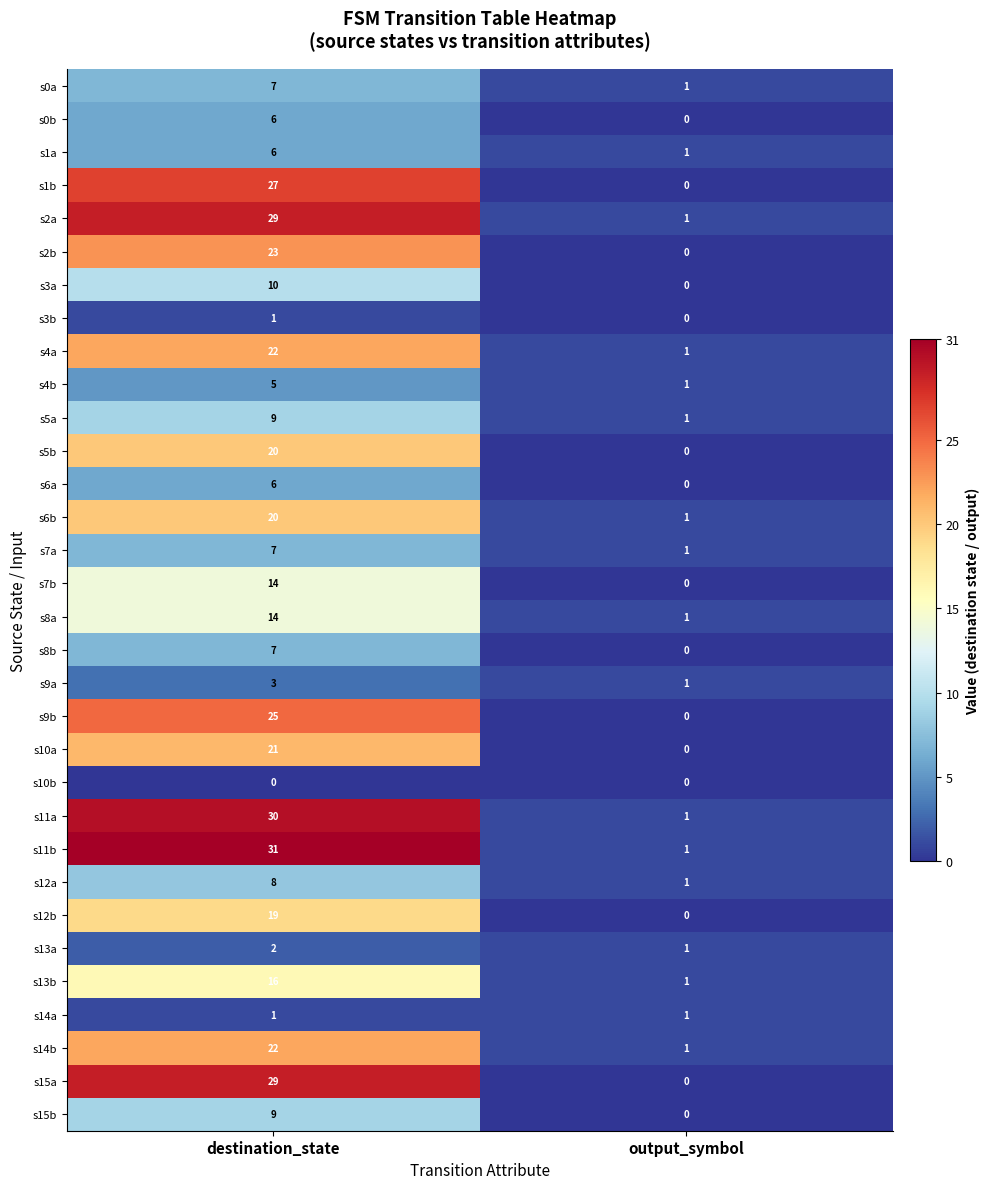

Which series has the largest range (max minus min)?

s11b